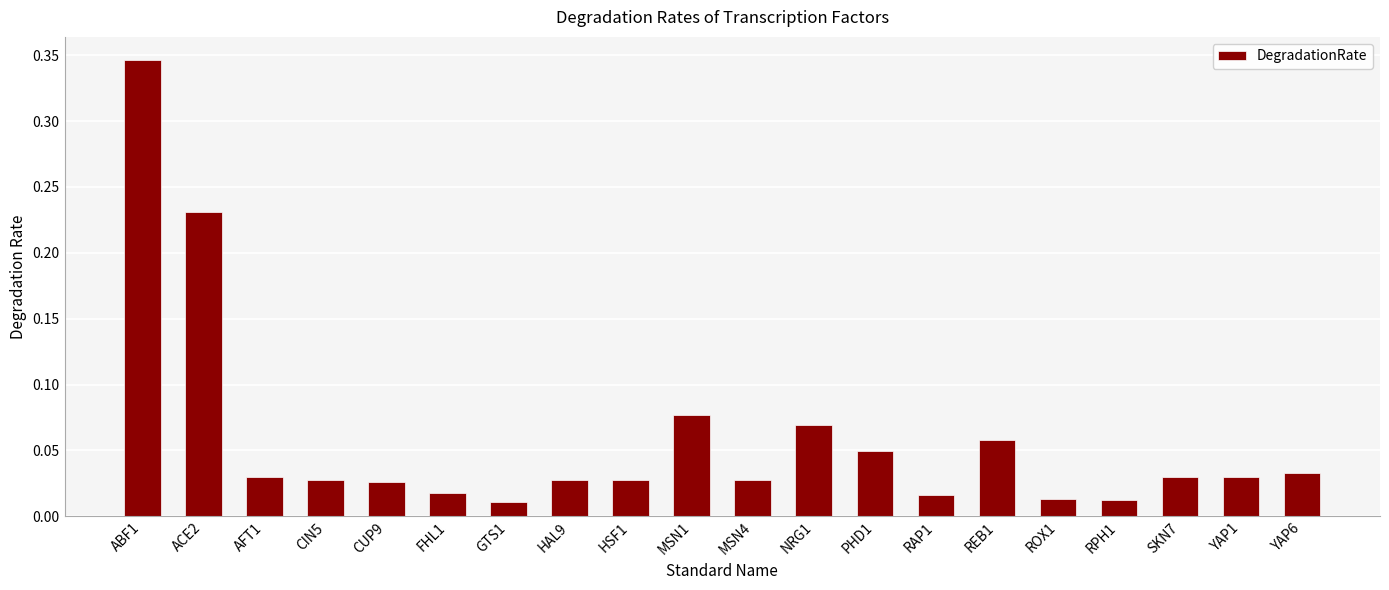

Which label corresponds to the largest value in the chart?

ABF1